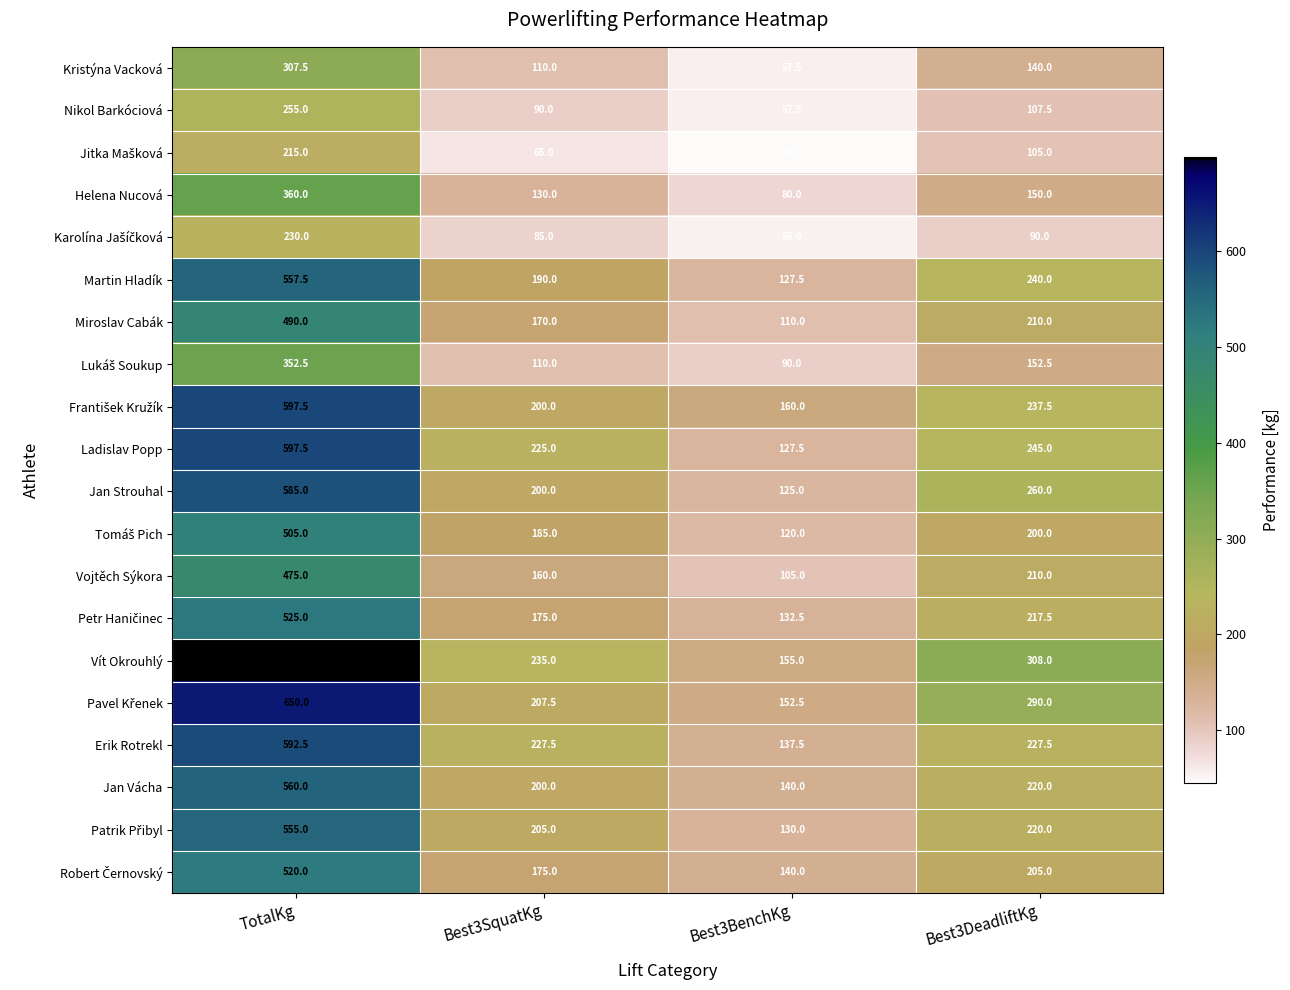

What is the difference between the second highest and second lowest values in the Nikol Barkóciová series?

17.5